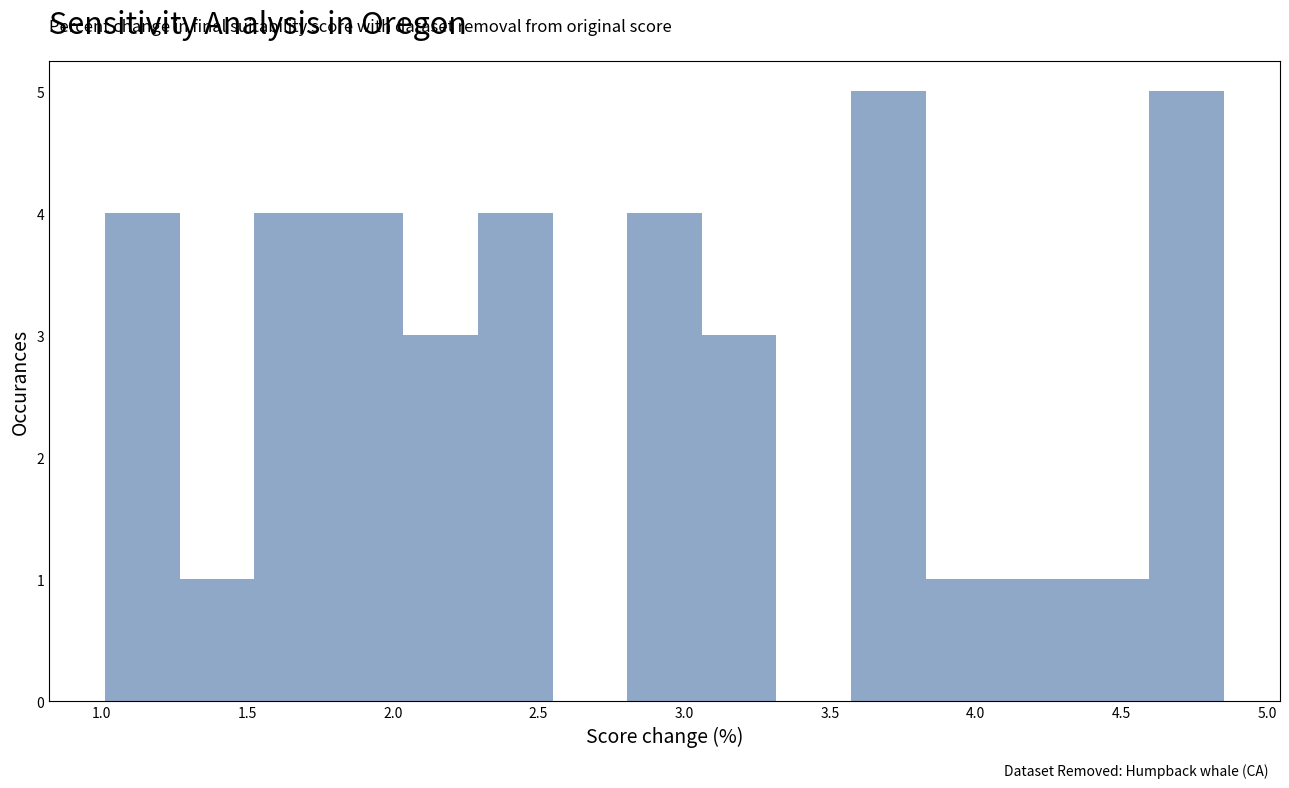

Reading left to right, list every bar in this chart as the range it spans on the x-axis followed by its height. Neither the bar edges nor the heights are printed on the chart, so give them approximately, as read against the axes.

1.00 to 1.25: 4
1.25 to 1.50: 1
1.50 to 1.80: 4
1.80 to 2.05: 4
2.05 to 2.30: 3
2.30 to 2.55: 4
2.55 to 2.80: 0
2.80 to 3.05: 4
3.05 to 3.30: 3
3.30 to 3.55: 0
3.55 to 3.85: 5
3.85 to 4.10: 1
4.10 to 4.35: 1
4.35 to 4.60: 1
4.60 to 4.85: 5